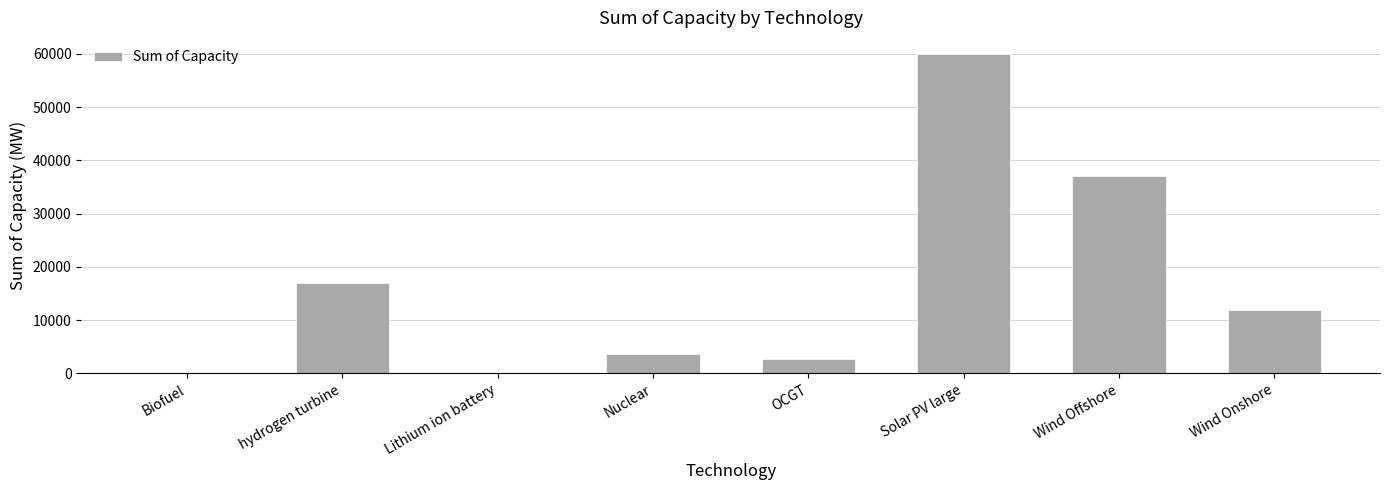

Reading left to right, transcribe all the data shown in this chart.

0.5	16900.0	0.5	3700.0	2700.0	60000.0	37000.0	12000.0